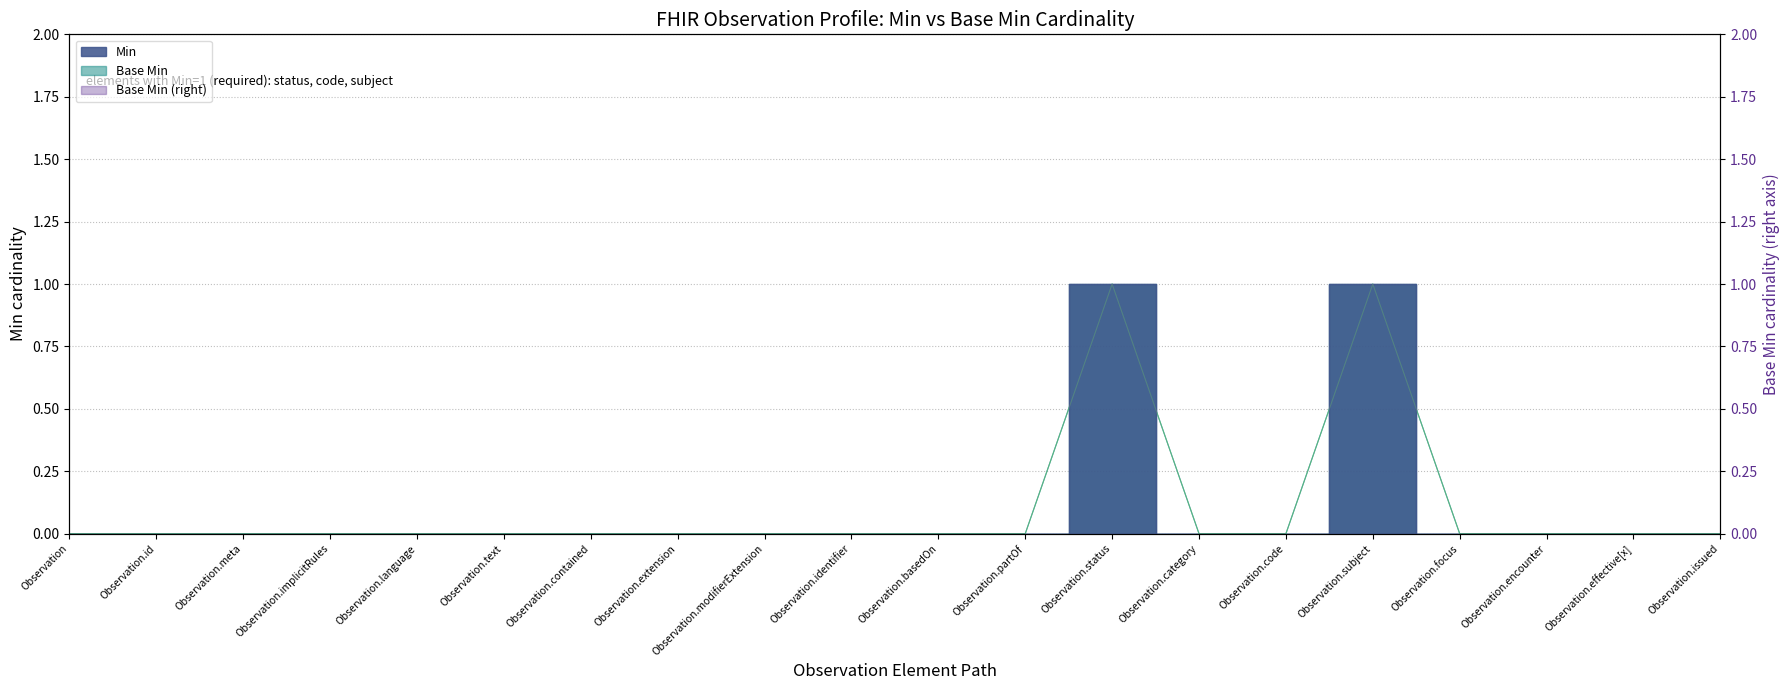

Where is Base Min nearest to the value 0?

Observation